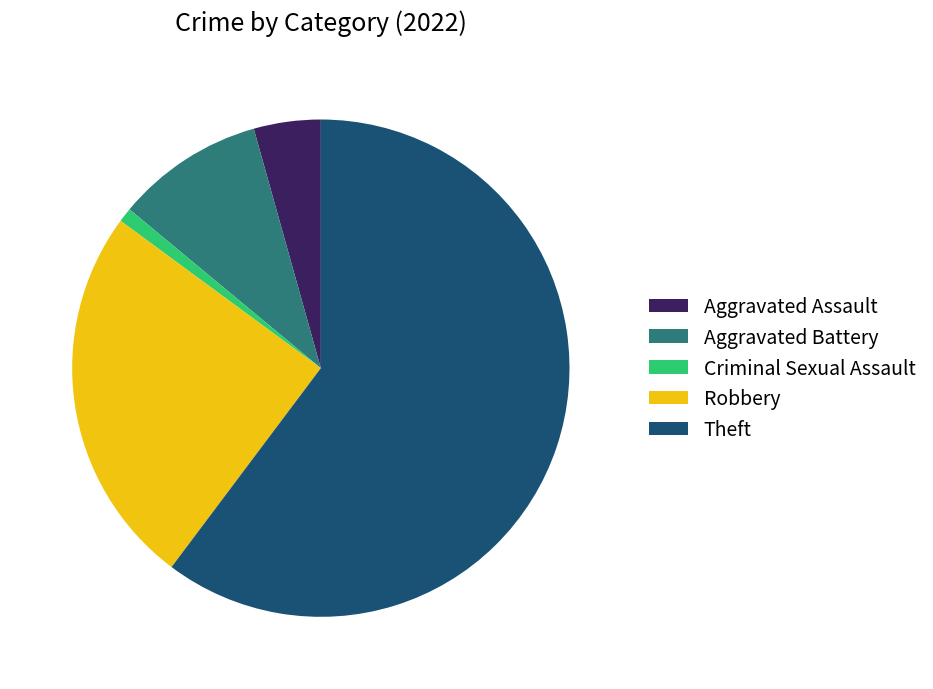

Which category accounts for the majority?

Theft